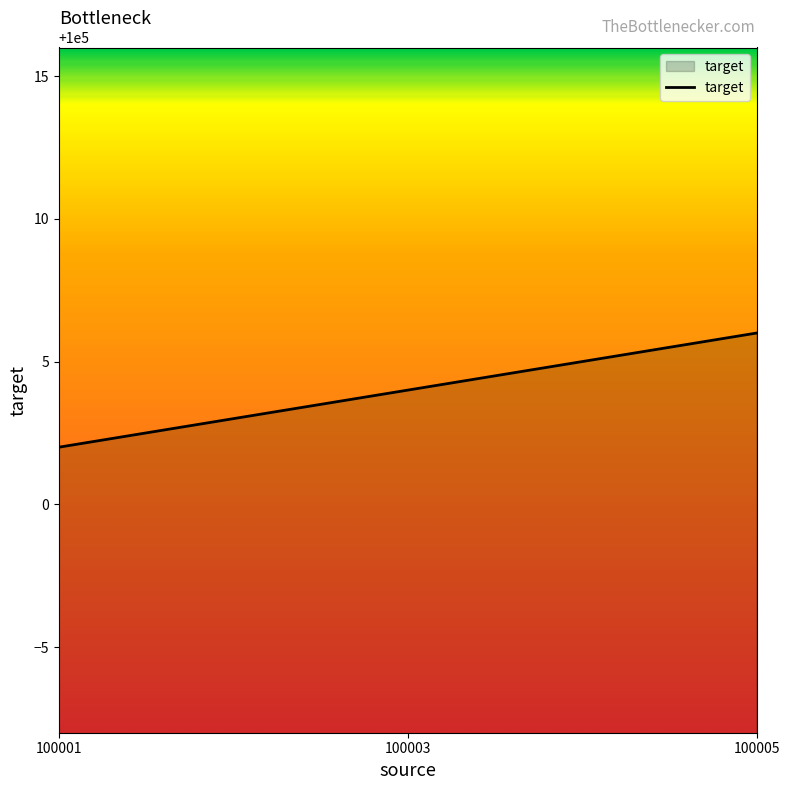

Reading left to right, what are all the values shown in this chart?

100002	100004	100006